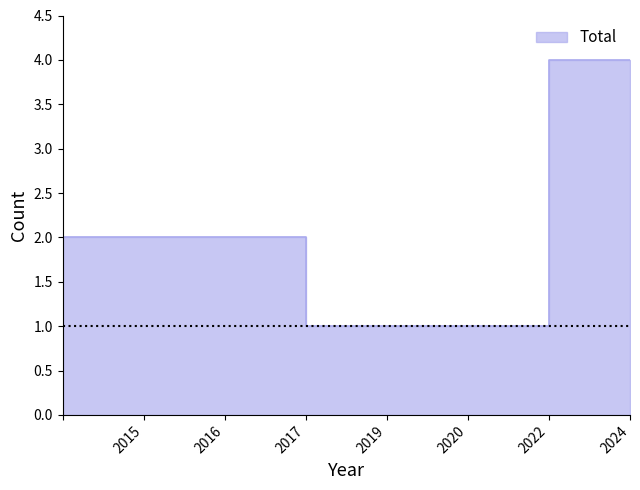

How many data points are above 2?

1